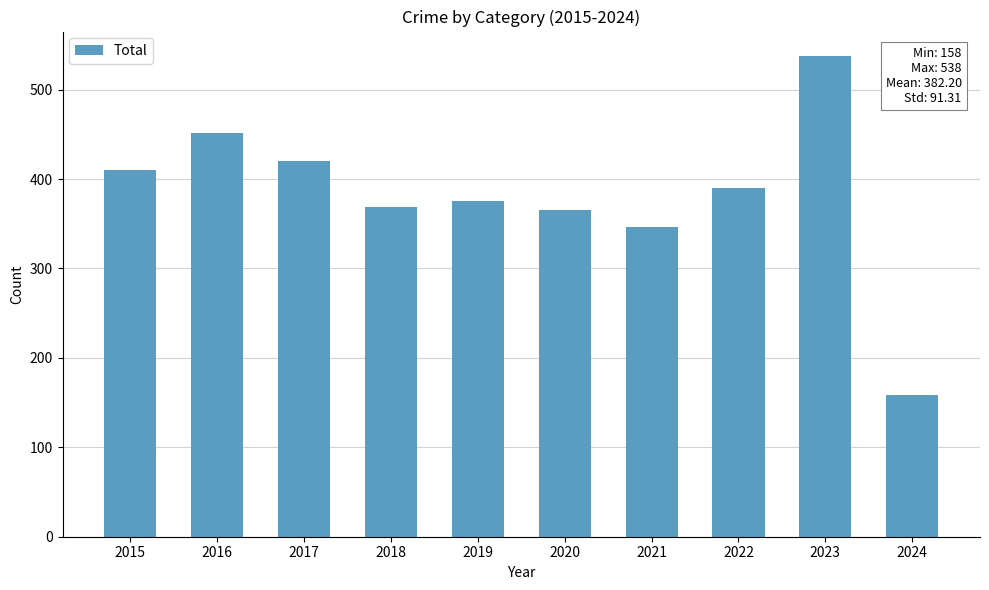

What is the sum of all values?

3822